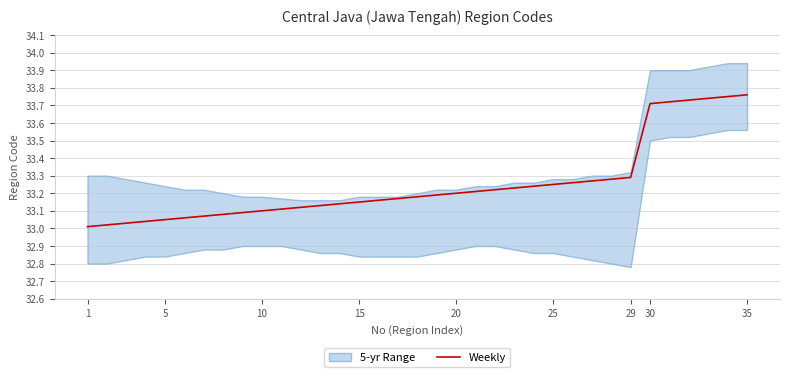

The value of Weekly at 1 is 49.0. True or false?

False